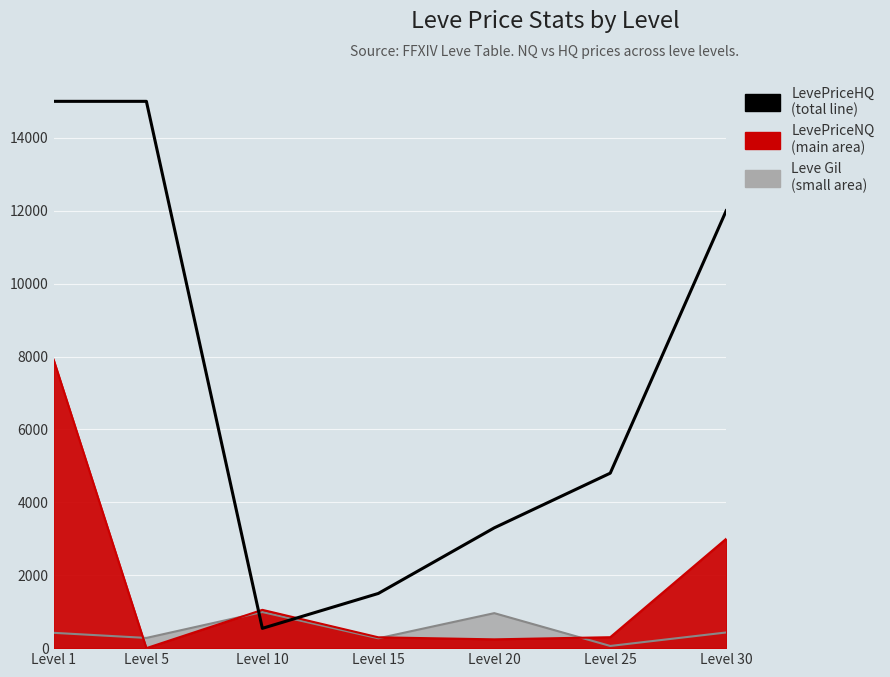

What is the approximate value at Level 25?

4800